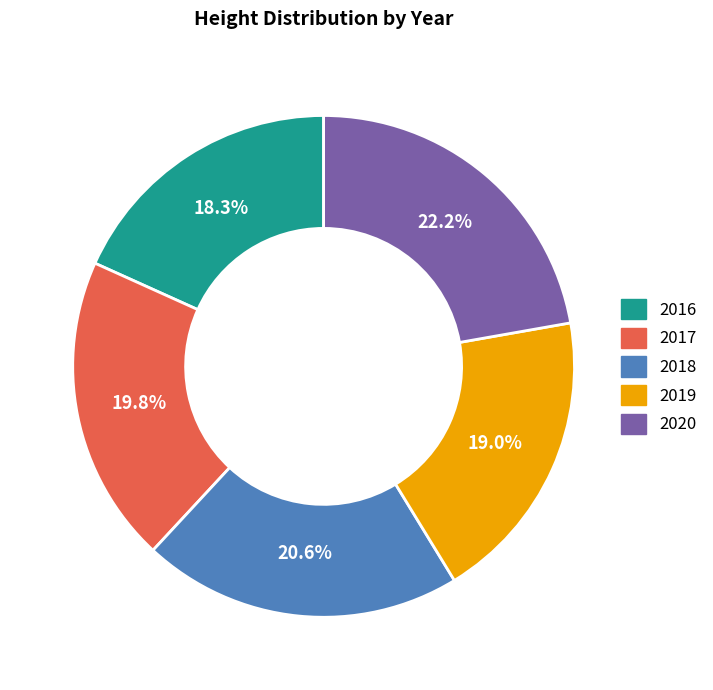

Rank the categories by value from lowest to highest.

2016, 2019, 2017, 2018, 2020